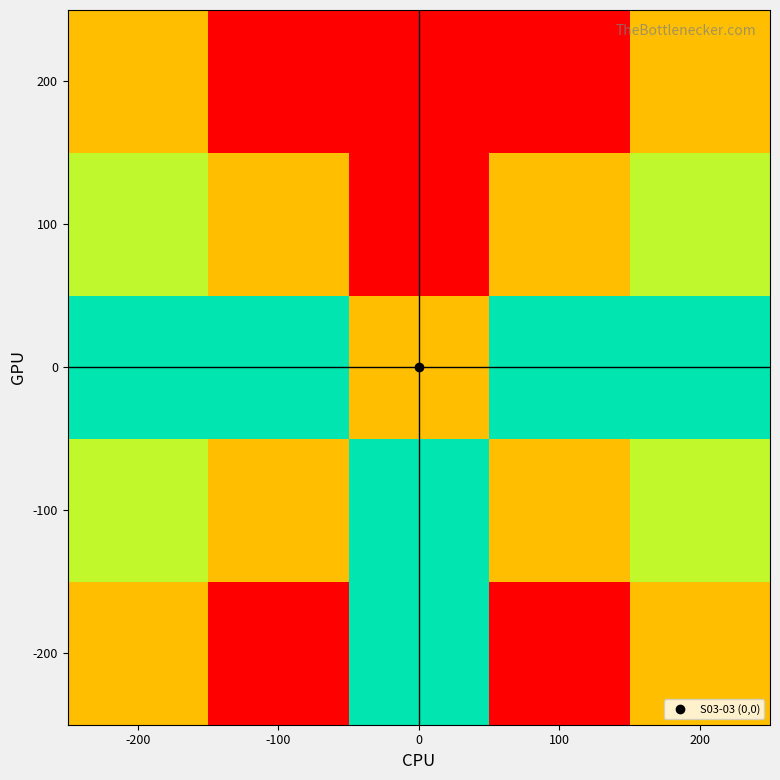

Reading left to right, transcribe all the data shown in this chart.

200: -200=1.0	-100=2.0	0=2.0	100=2.0	200=1.0
100: -200=0.5	-100=1.0	0=2.0	100=1.0	200=0.5
0: -200=0.0	-100=0.0	0=1.0	100=0.0	200=0.0
-100: -200=-0.5	-100=-1.0	0=0.0	100=-1.0	200=-0.5
-200: -200=-1.0	-100=-2.0	0=0.0	100=-2.0	200=-1.0